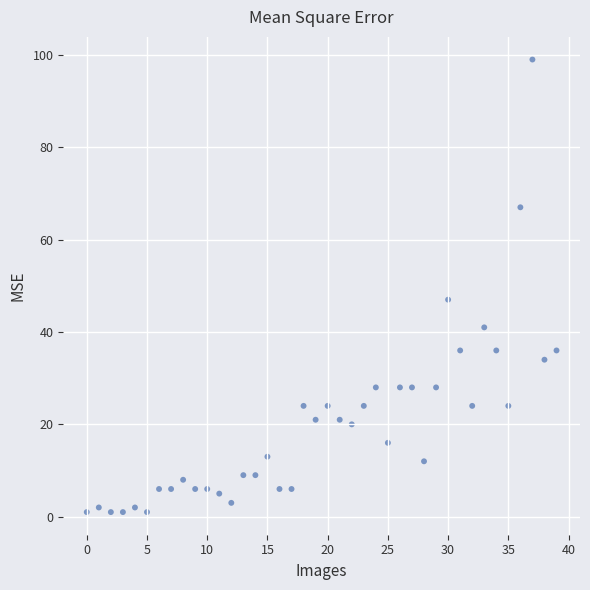

What Y value in the scatter plot is closest to 50?

47